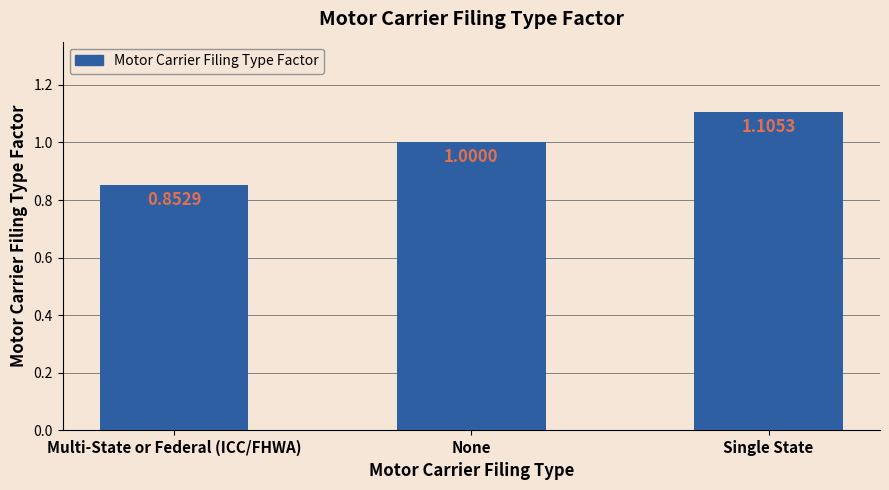

List the labels in order of value, smallest first.

Multi-State or Federal (ICC/FHWA), None, Single State